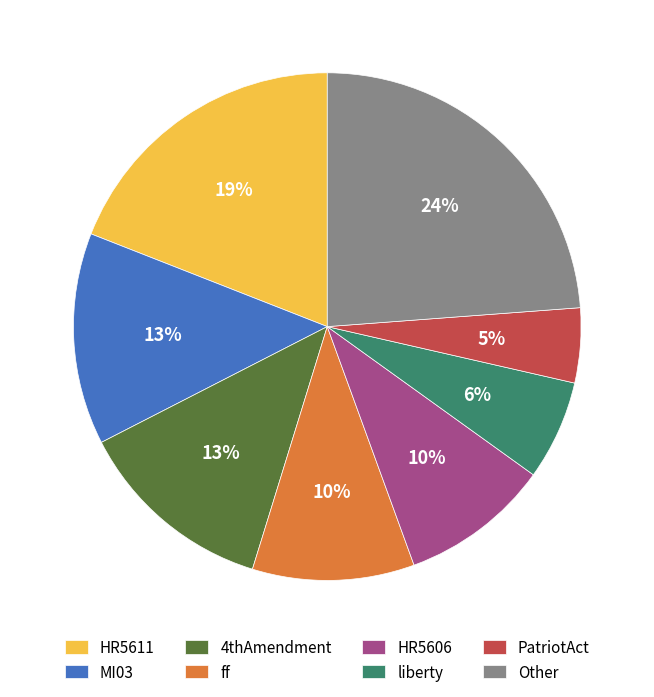

What percentage is the HR5611 slice, to the nearest percent?

19%